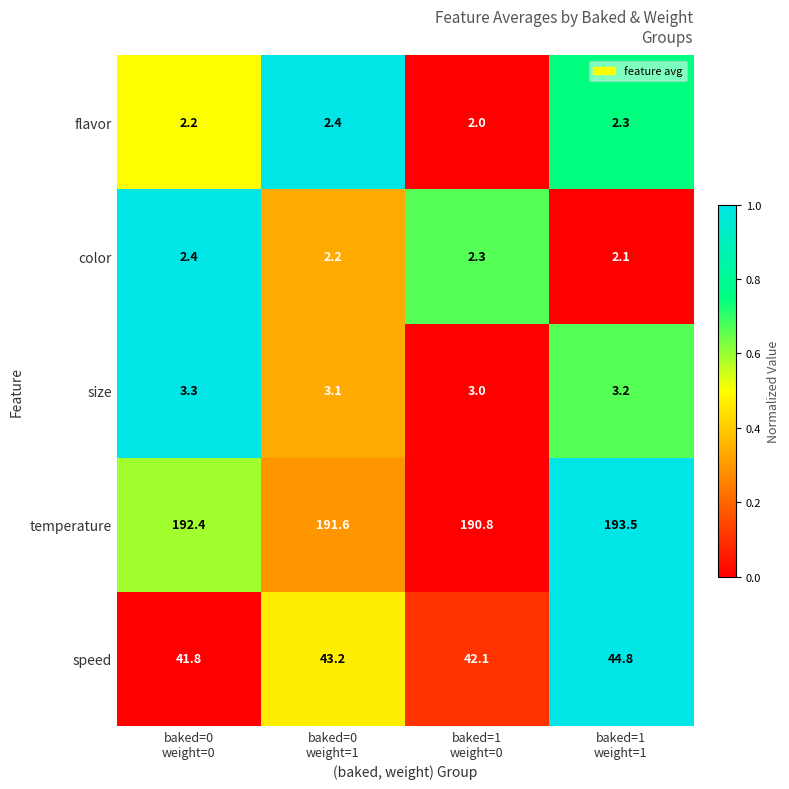

Reading left to right, transcribe all the data shown in this chart.

flavor: 2.2	2.4	2.0	2.3
color: 2.4	2.2	2.3	2.1
size: 3.3	3.1	3.0	3.2
temperature: 192.4	191.6	190.8	193.5
speed: 41.8	43.2	42.1	44.8